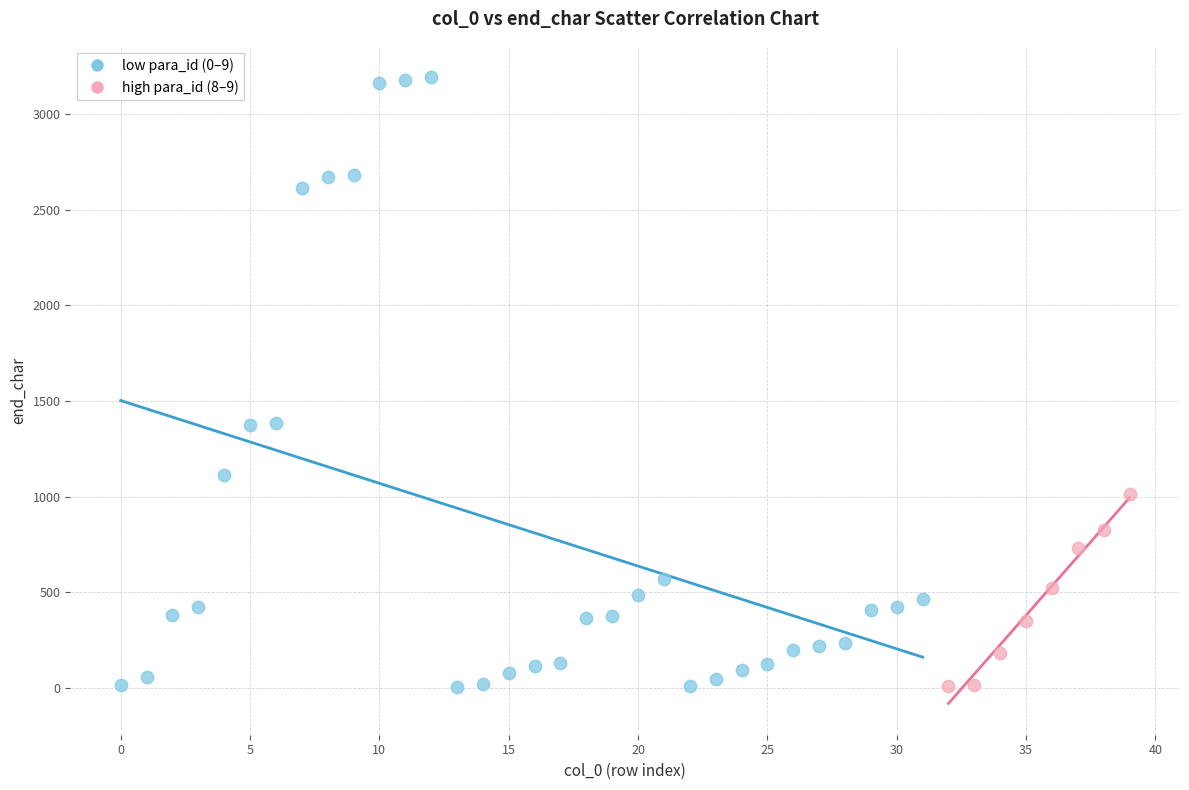

Which series reaches the maximum Y coordinate?

low para_id (0–9)